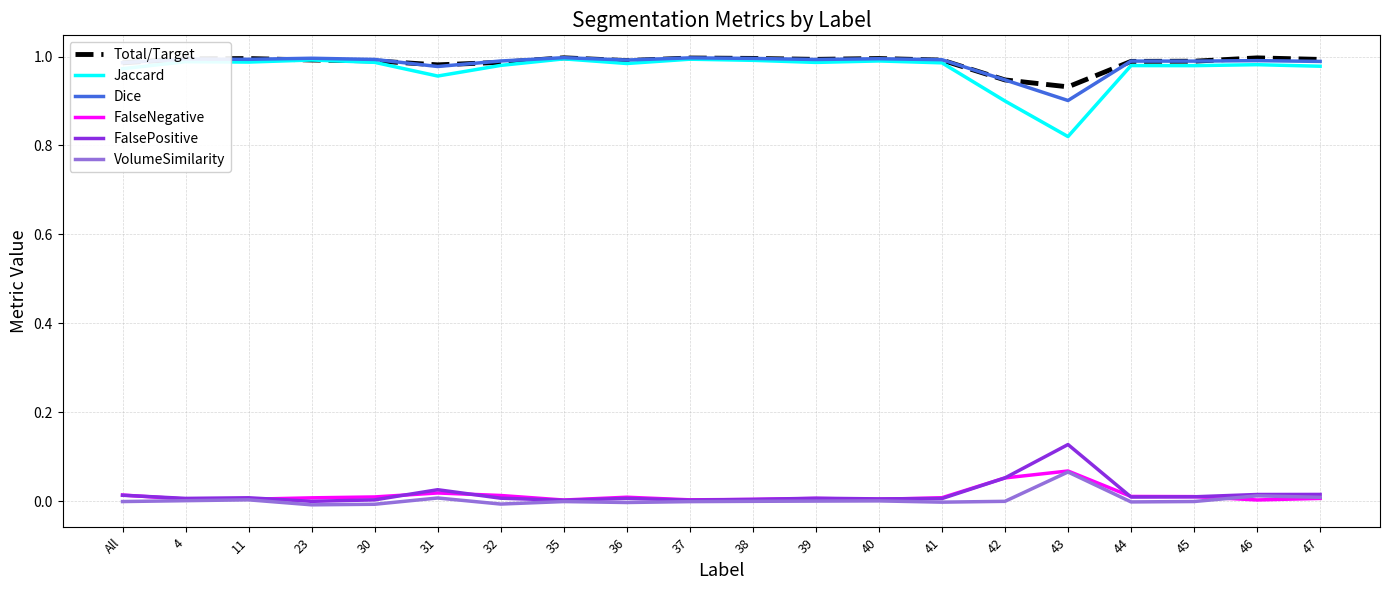

True or false: Dice and FalsePositive intersect in this chart.

False